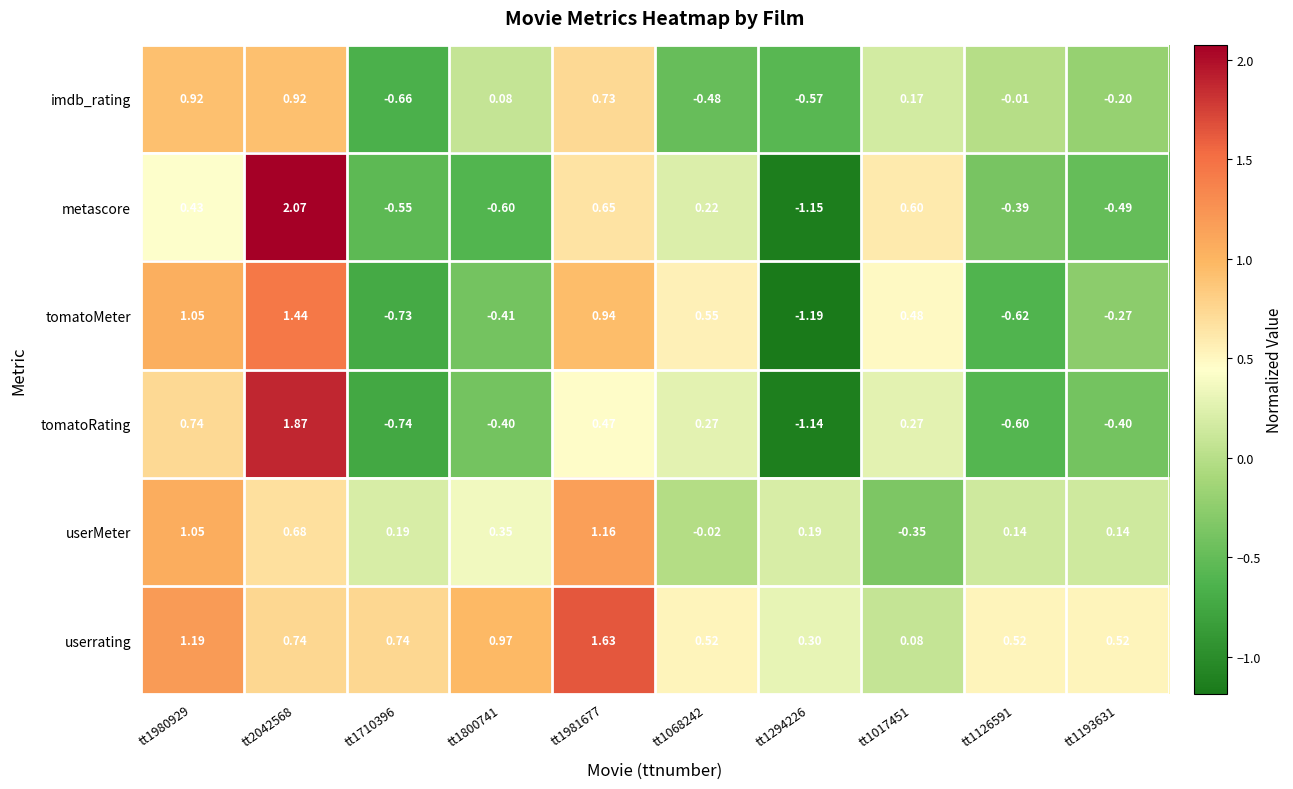

Which series has the widest spread of values?

metascore